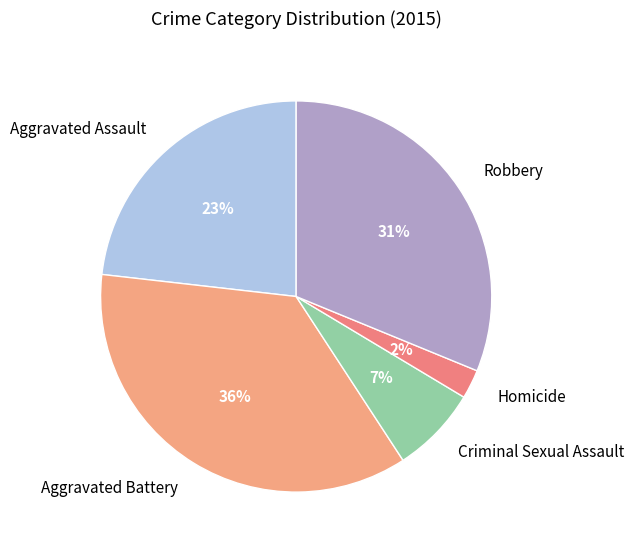

Approximately how many times larger is the value at Criminal Sexual Assault compared to Aggravated Assault?

0.3